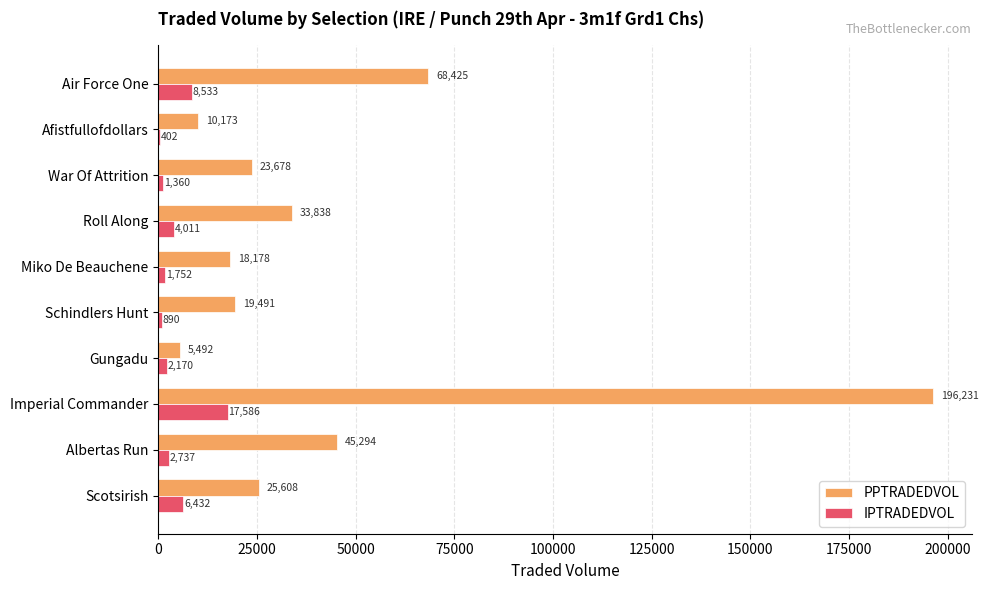

Is it true that PPTRADEDVOL equals 10173.1 at Afistfullofdollars?

True